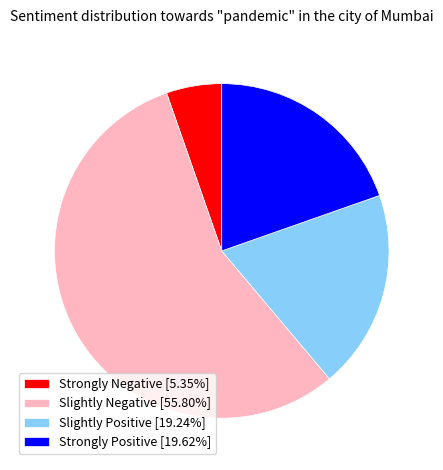

Is there any slice that represents more than half of the pie?

Yes